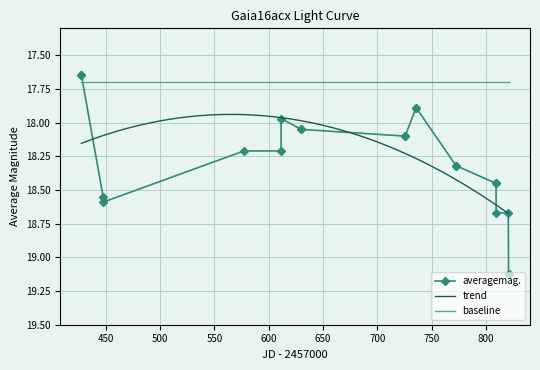

What is the maximum value for baseline?

17.7